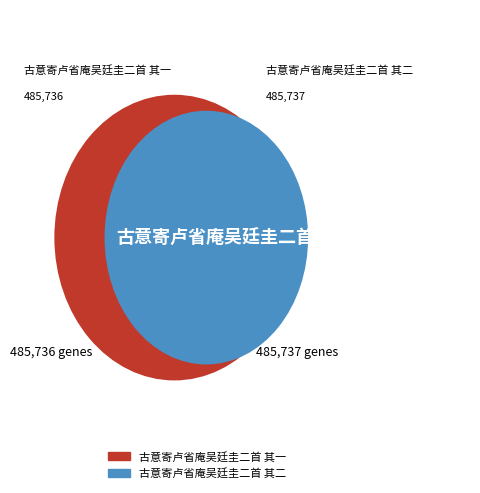

Rank the categories by value from highest to lowest.

古意寄卢省庵吴廷圭二首 其二, 古意寄卢省庵吴廷圭二首 其一